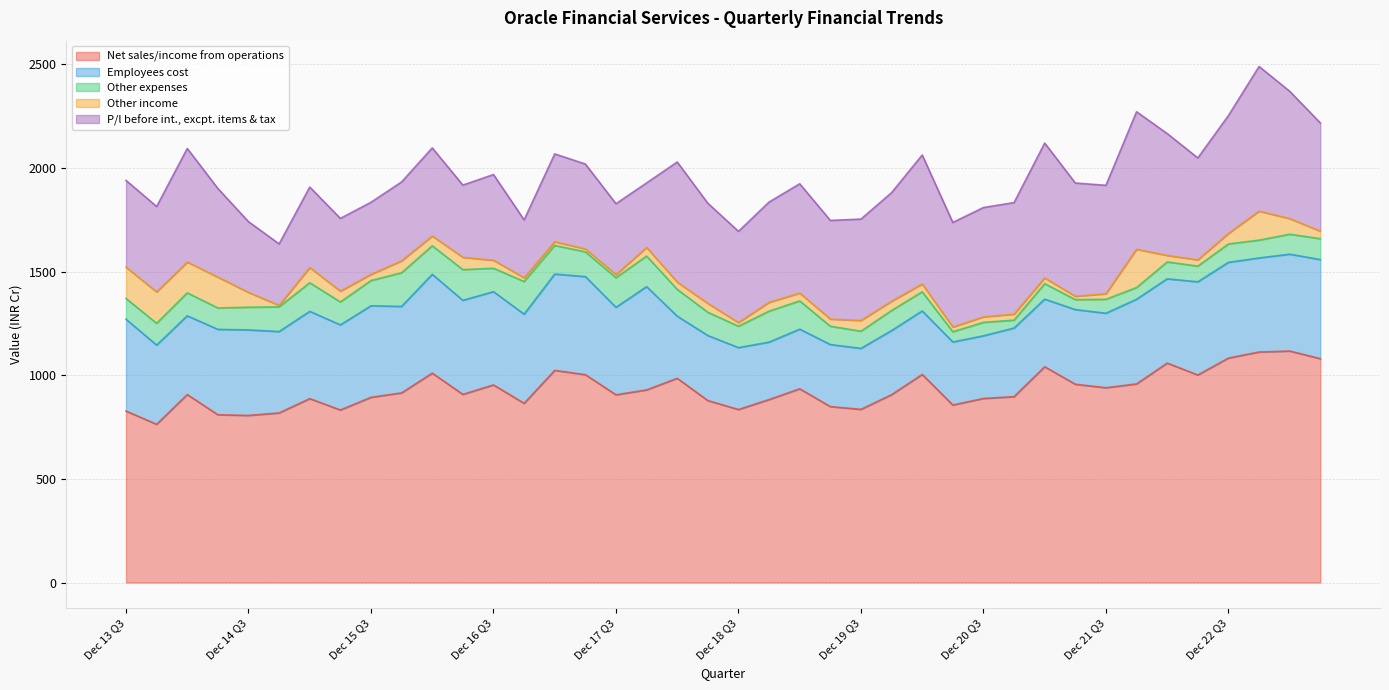

What is the label of the 34th point from the right?

Jun 15 Q1